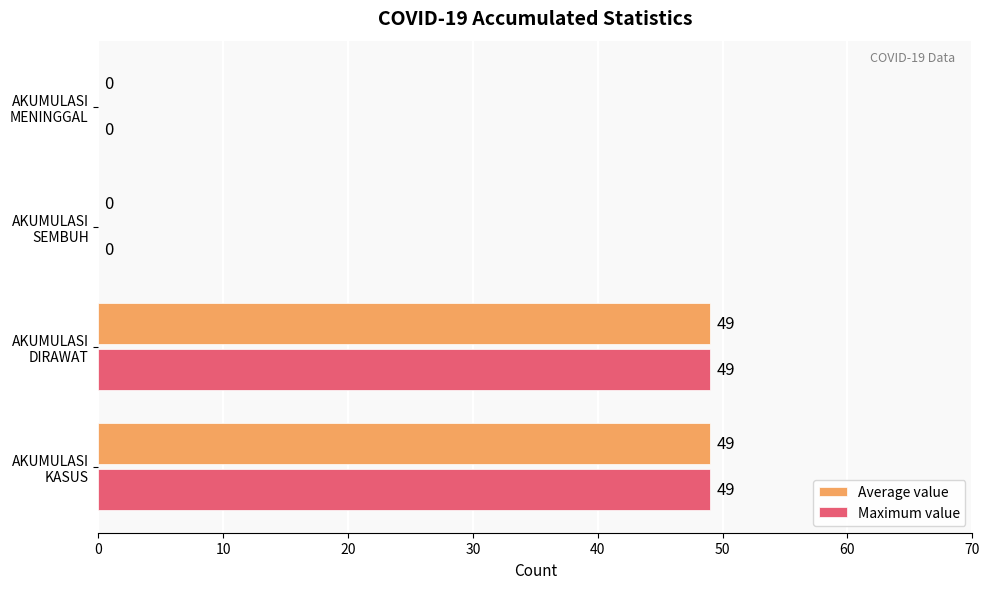

What is the sum of all Maximum value values?

98